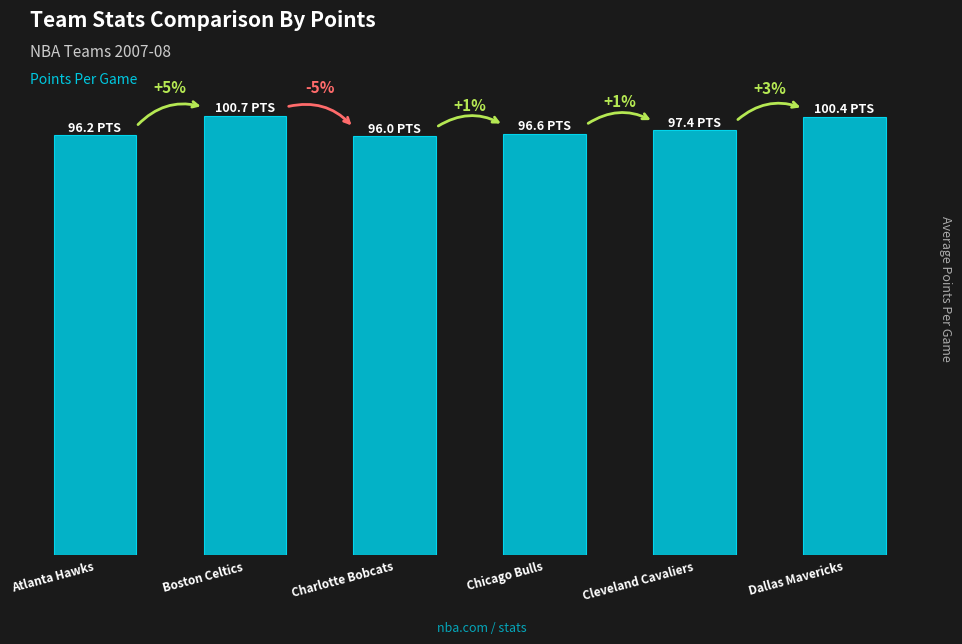

Reading right to left, extract all data points from this chart.

100.4	97.4	96.6	96.0	100.7	96.2